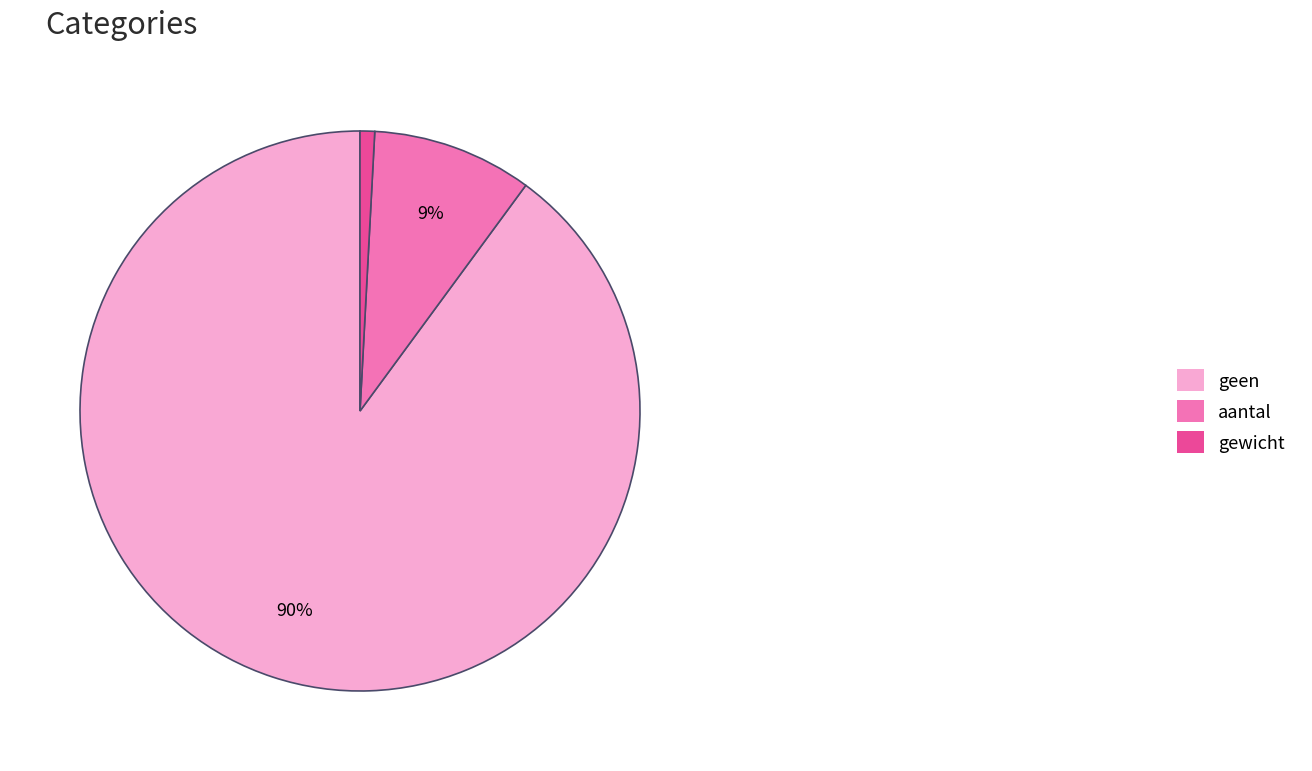

True or false: aantal accounts for 9% of the total.

True